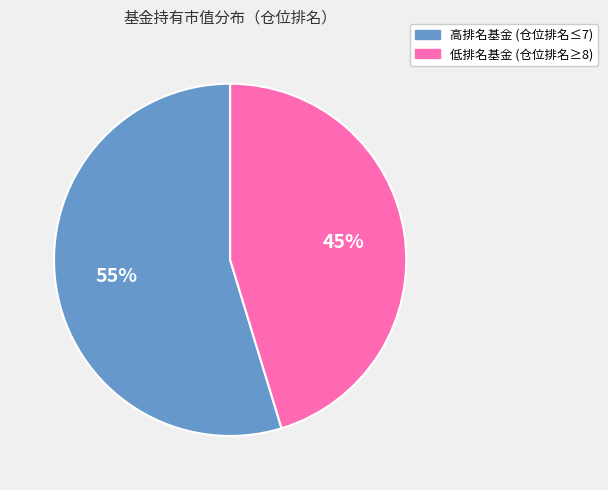

Is there a majority slice in this chart?

Yes